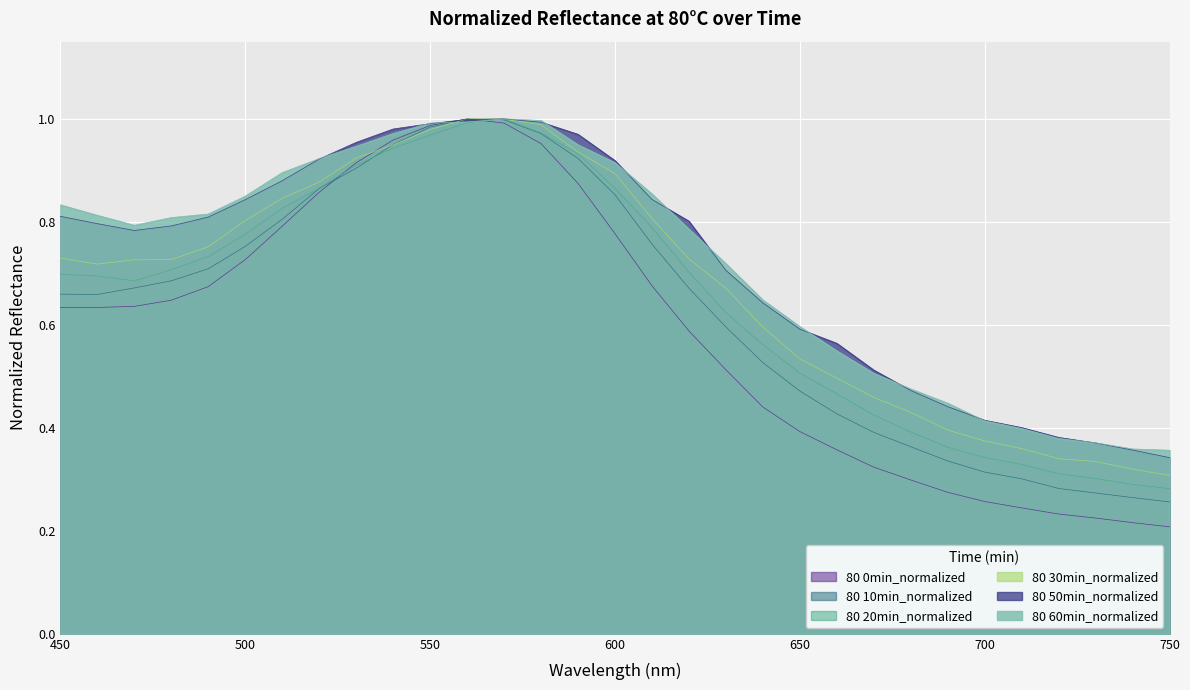

What is the average value of the 80 60min_normalized series?

0.7